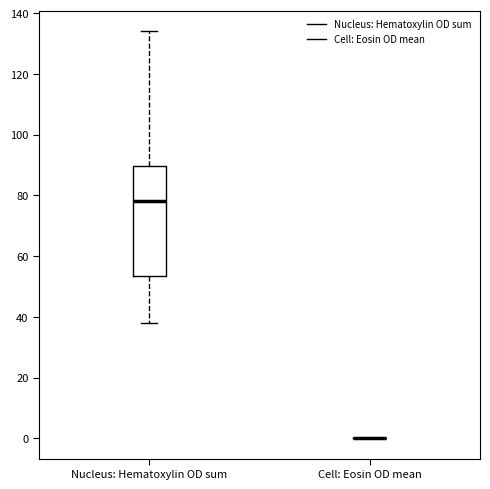

Reading left to right, read every box against the y-axis: the position of its median line, the range the box covers, and the ends of its whiskers. The values are not printed on the chart, so give them approximately, as read against the axis.

Nucleus: Hematoxylin OD sum: median 78, box 54 to 90, whiskers 38 to 134
Cell: Eosin OD mean: box collapsed to a line at 0, whiskers 0 to 0